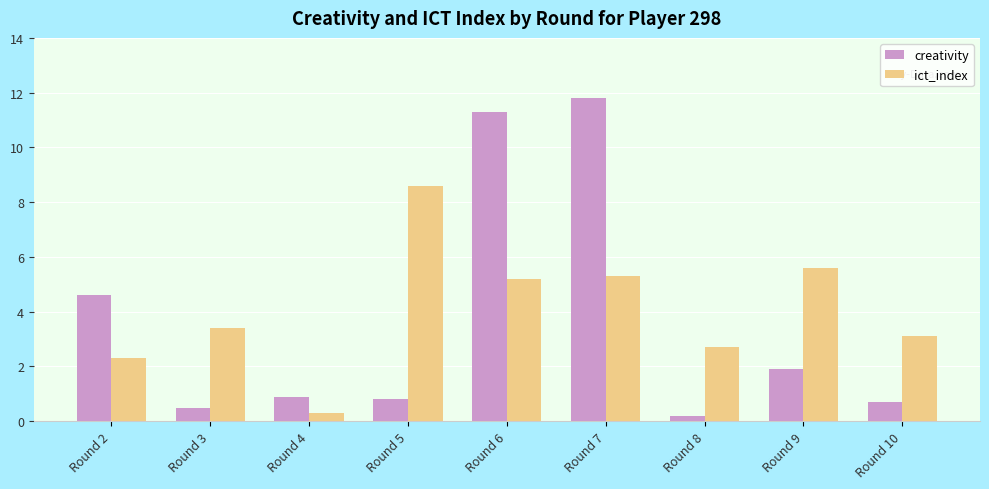

What is the difference between the ict_index values at Round 10 and Round 8?

0.4